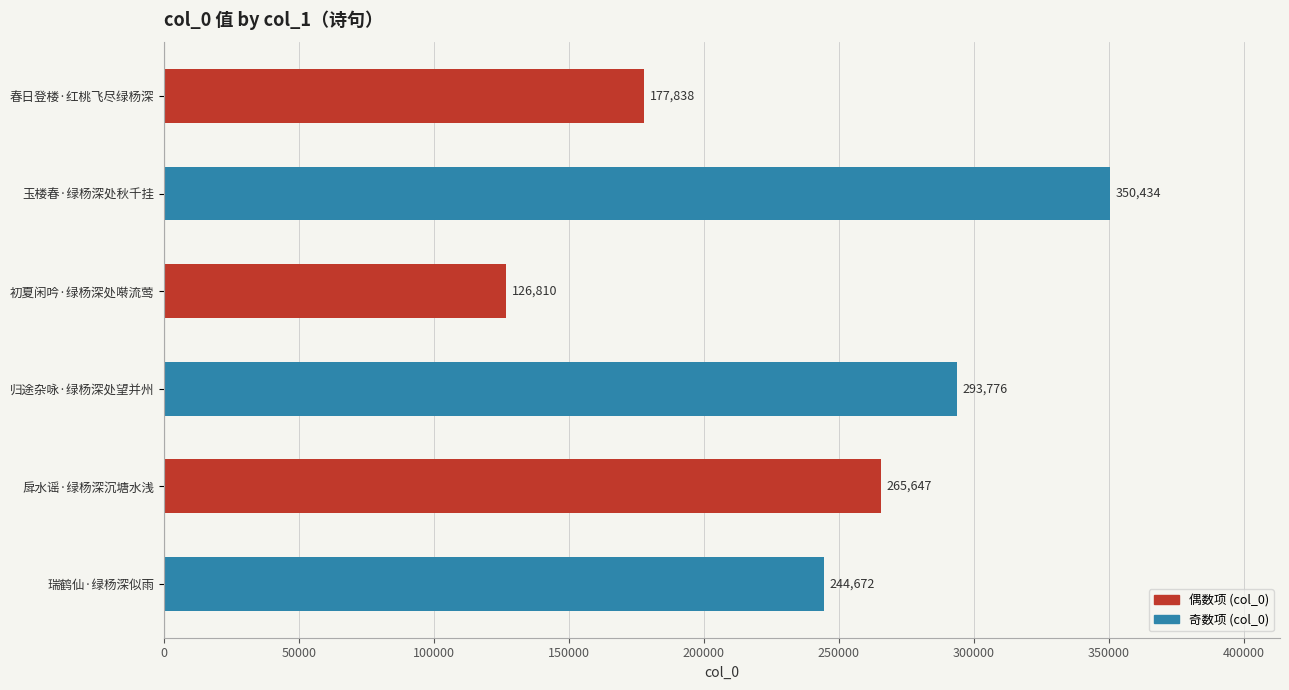

List the labels in order of value, largest first.

玉楼春·绿杨深处秋千挂, 归途杂咏·绿杨深处望并州, 戽水谣·绿杨深沉塘水浅, 瑞鹤仙·绿杨深似雨, 春日登楼·红桃飞尽绿杨深, 初夏闲吟·绿杨深处啭流莺